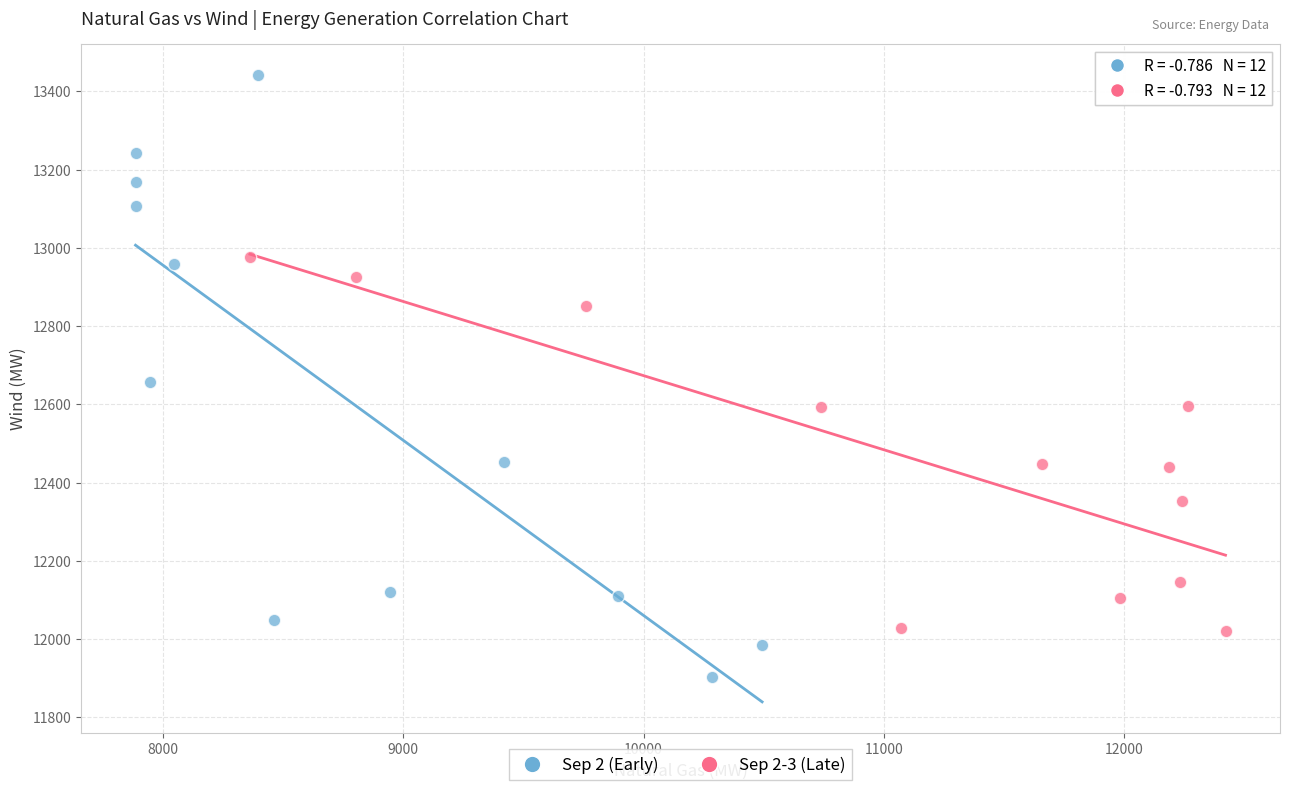

Which series reaches the minimum Y coordinate?

Sep 2 (Early)